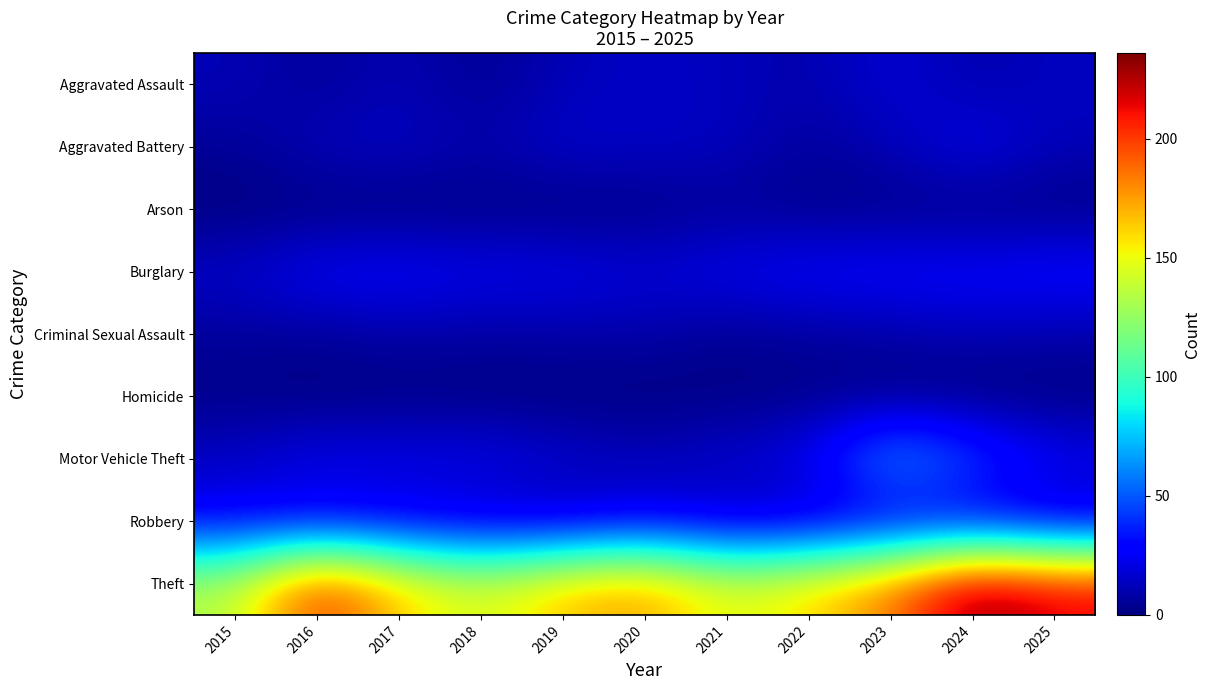

Between 2020 and 2017, which is larger?

2020